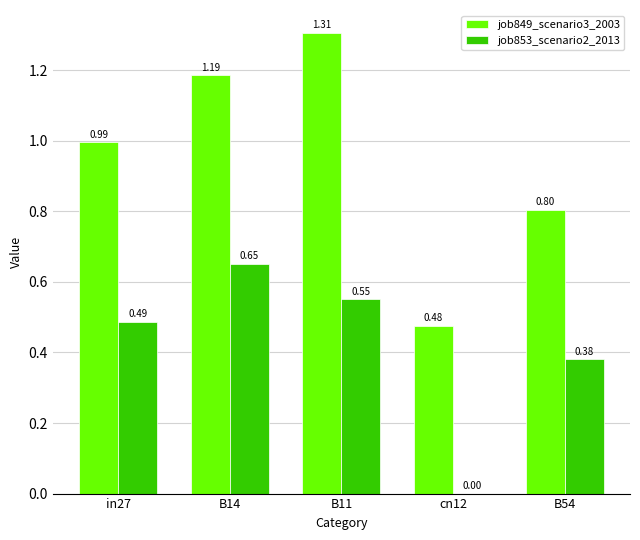

What is the sum of the job853_scenario2_2013 values at B14 and in27?

1.1